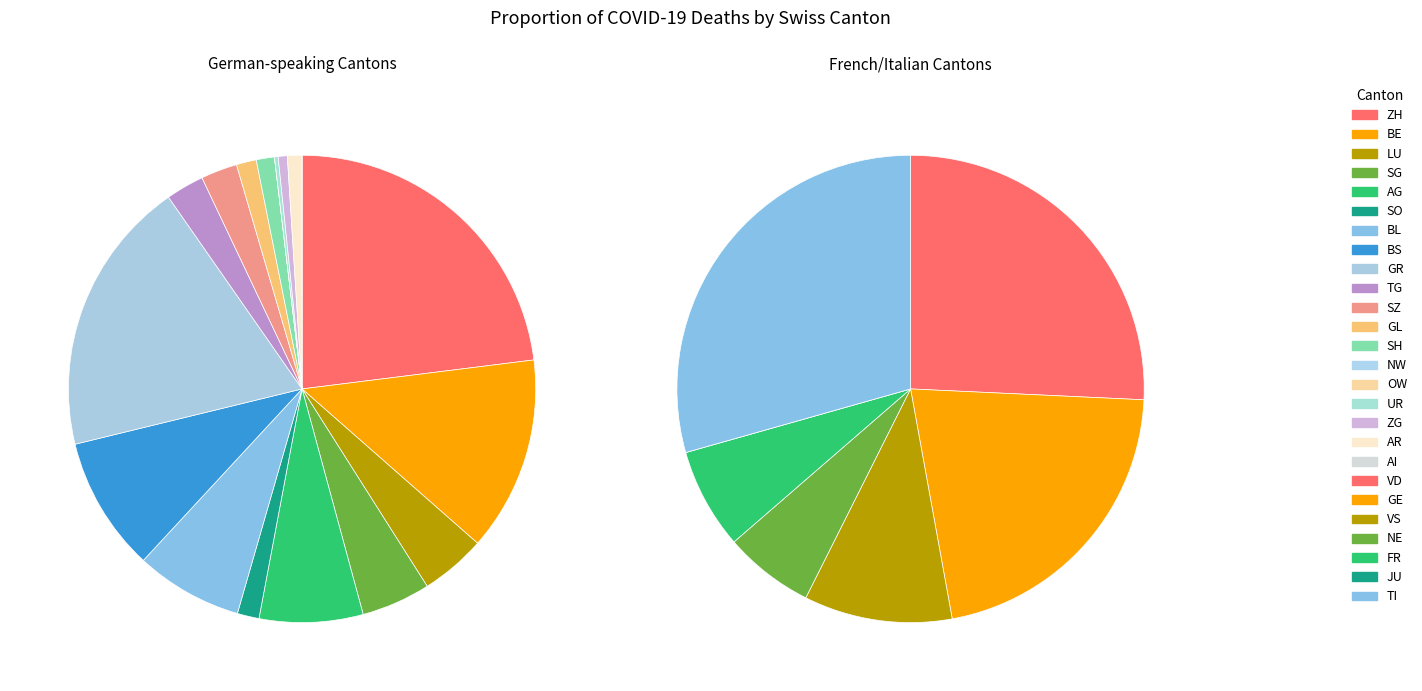

To the nearest percent, what is the combined percentage of NE and SG?

6%